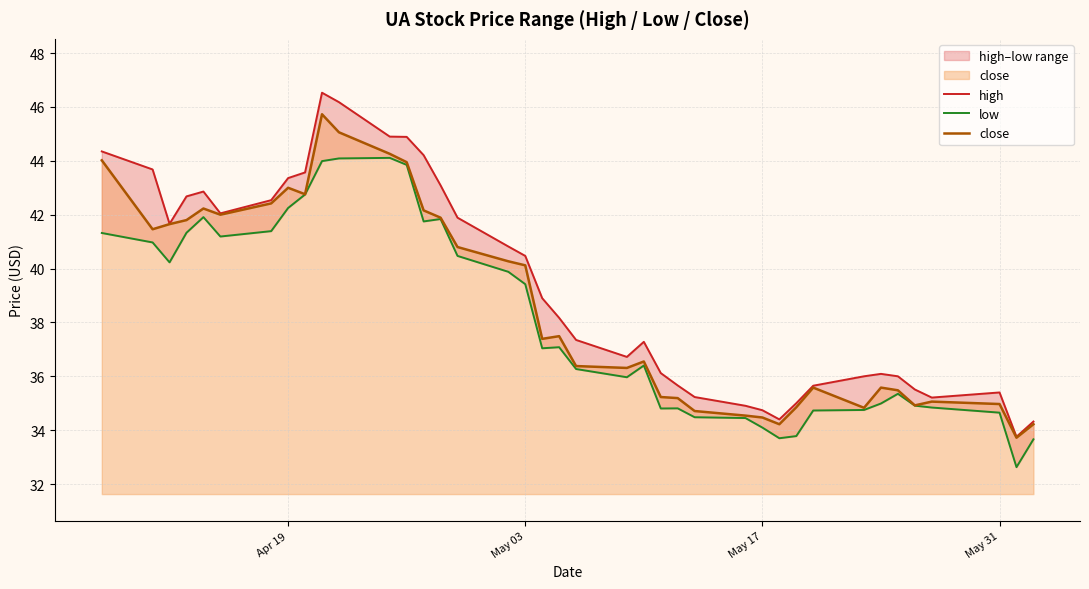

How many series are shown in this chart?

3